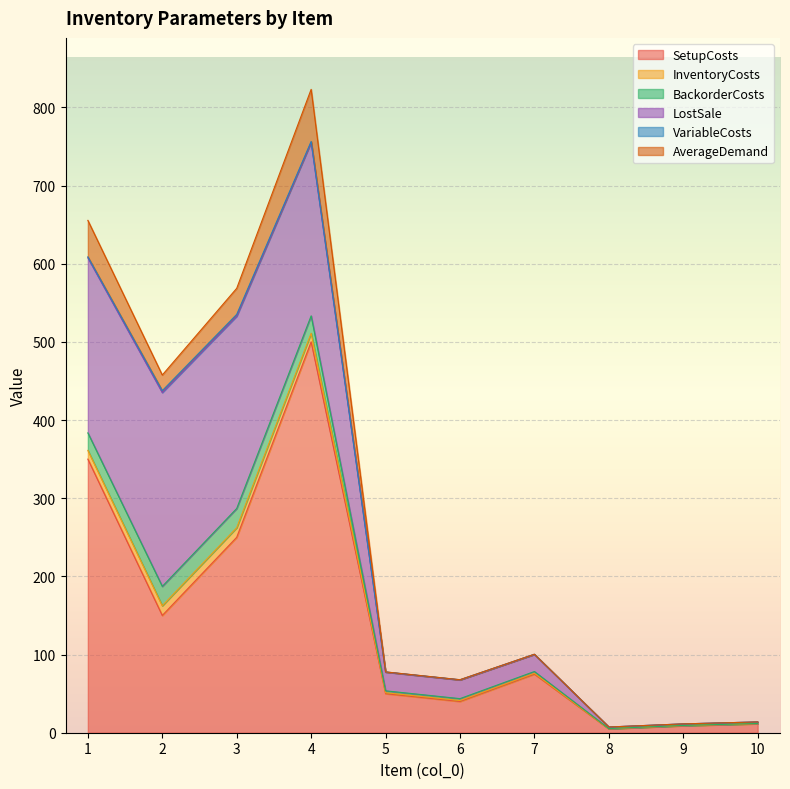

Which has a higher value, 8 or 7?

7